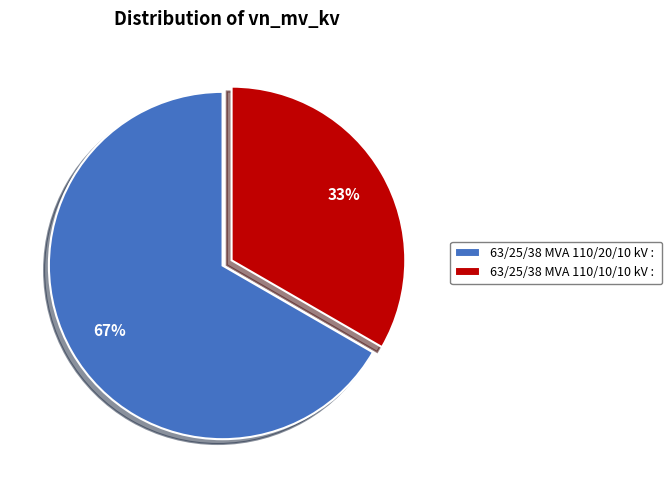

Is 63/25/38 MVA 110/10/10 kV the majority of the pie?

No